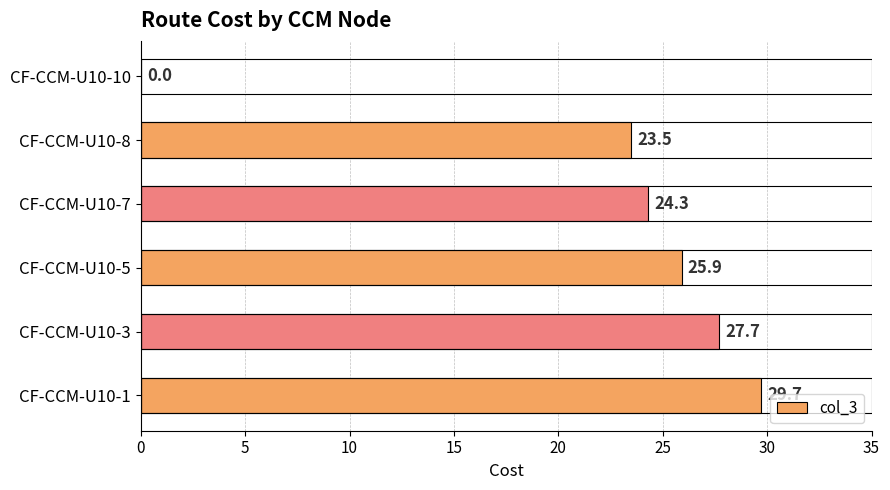

How many series are shown in this chart?

1